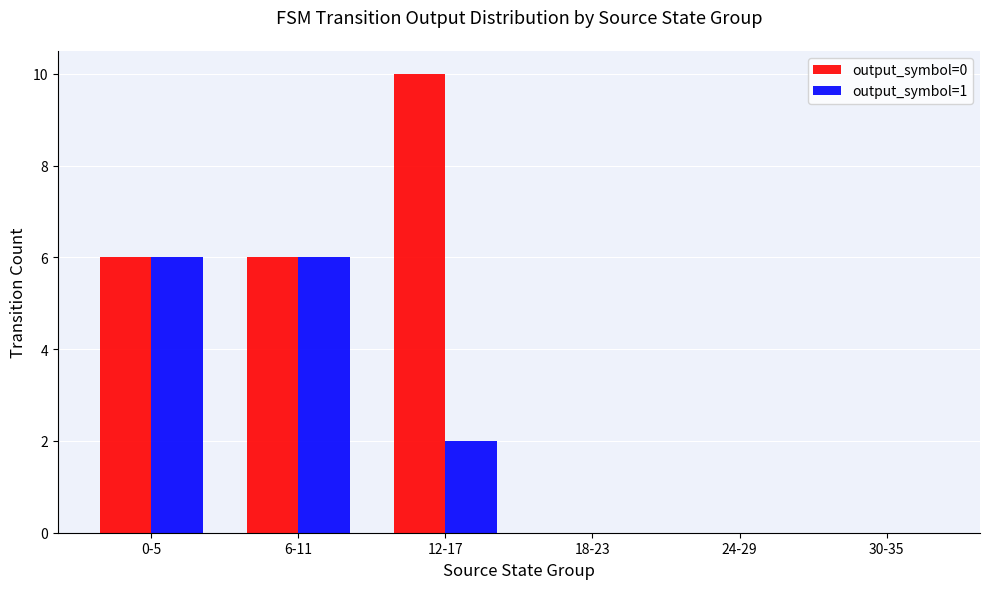

What are all the series names shown in the legend?

output_symbol=0, output_symbol=1